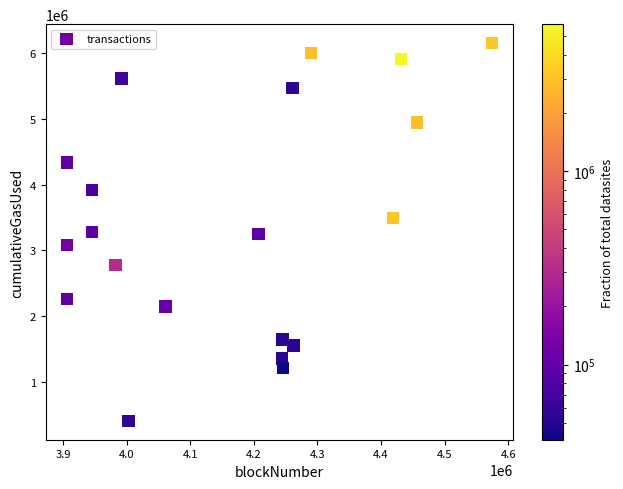

What is the range of X values (max minus min)?

668774